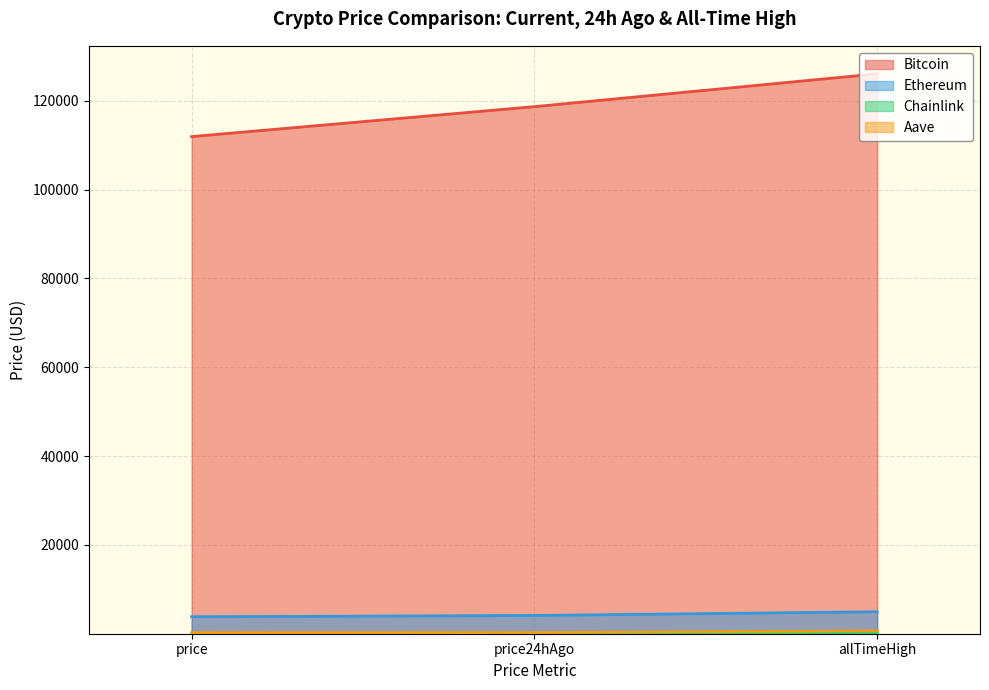

List the series in order of their peak value, lowest first.

Chainlink, Aave, Ethereum, Bitcoin